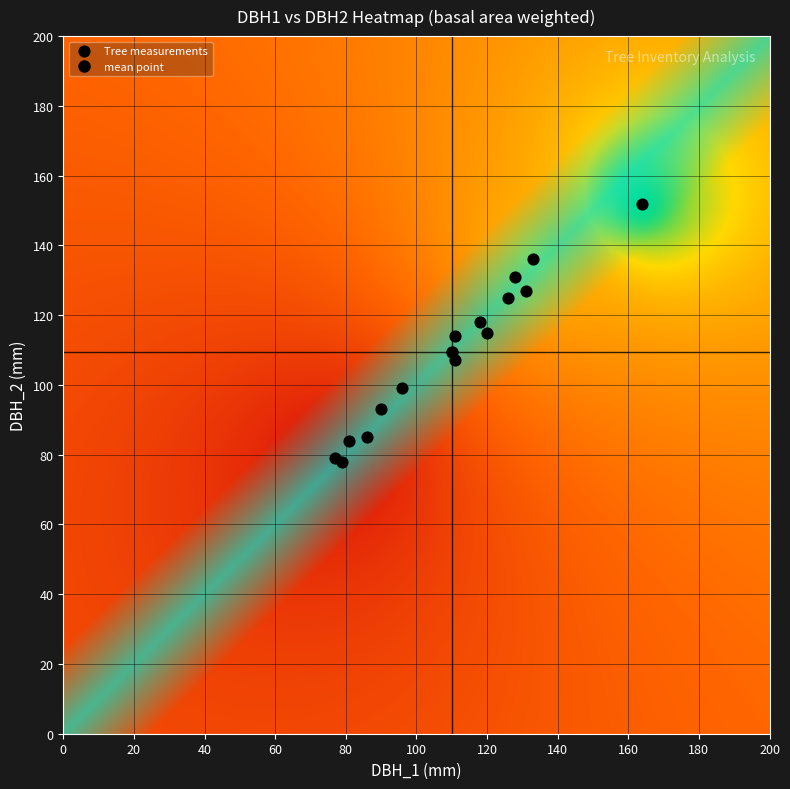

What is the range of X values (max minus min)?

87